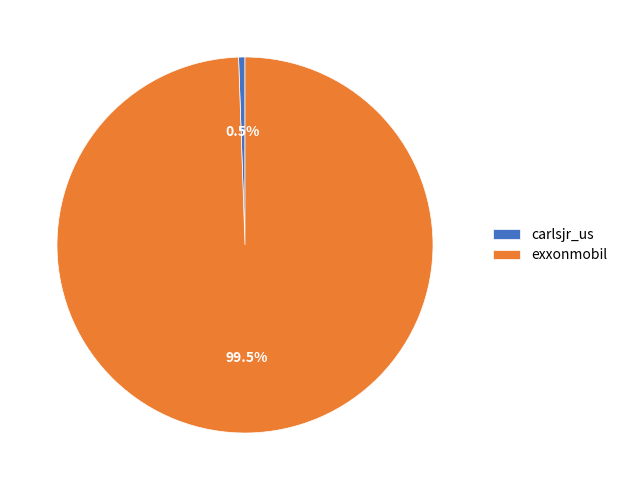

Does exxonmobil account for over 50% of the chart?

Yes